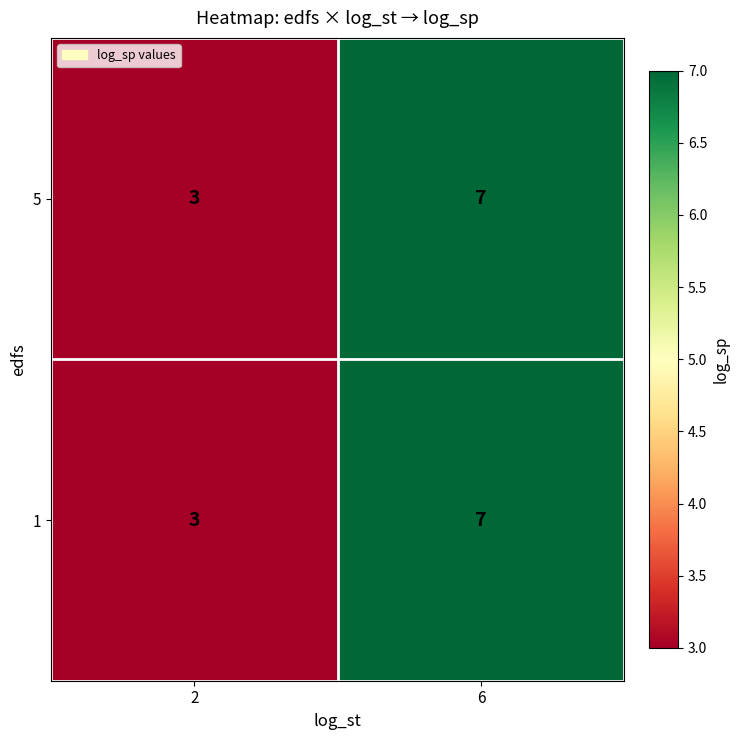

What is the total value across all series at 2?

6